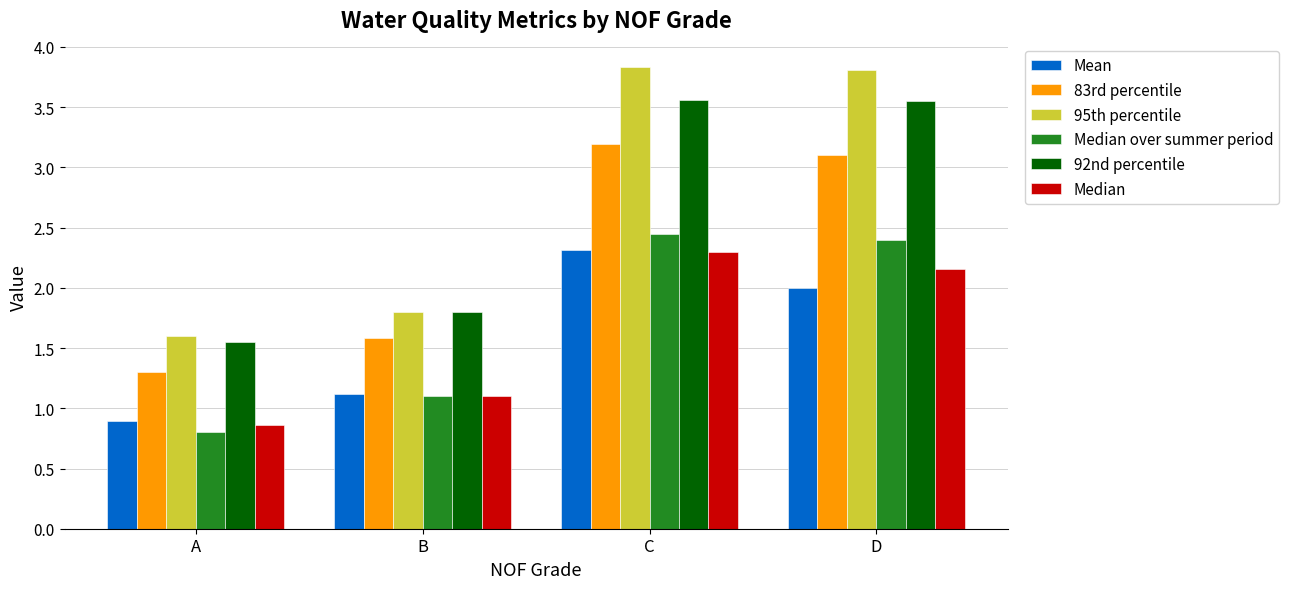

At how many categories does at least one series exceed 1?

4